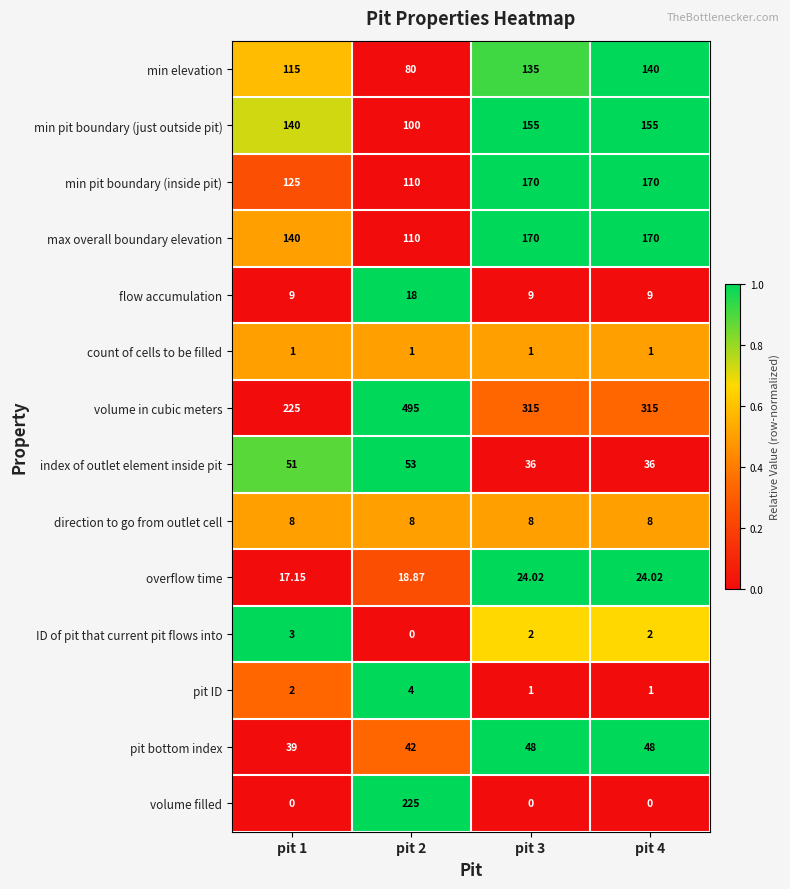

Which series has the largest range (max minus min)?

volume in cubic meters